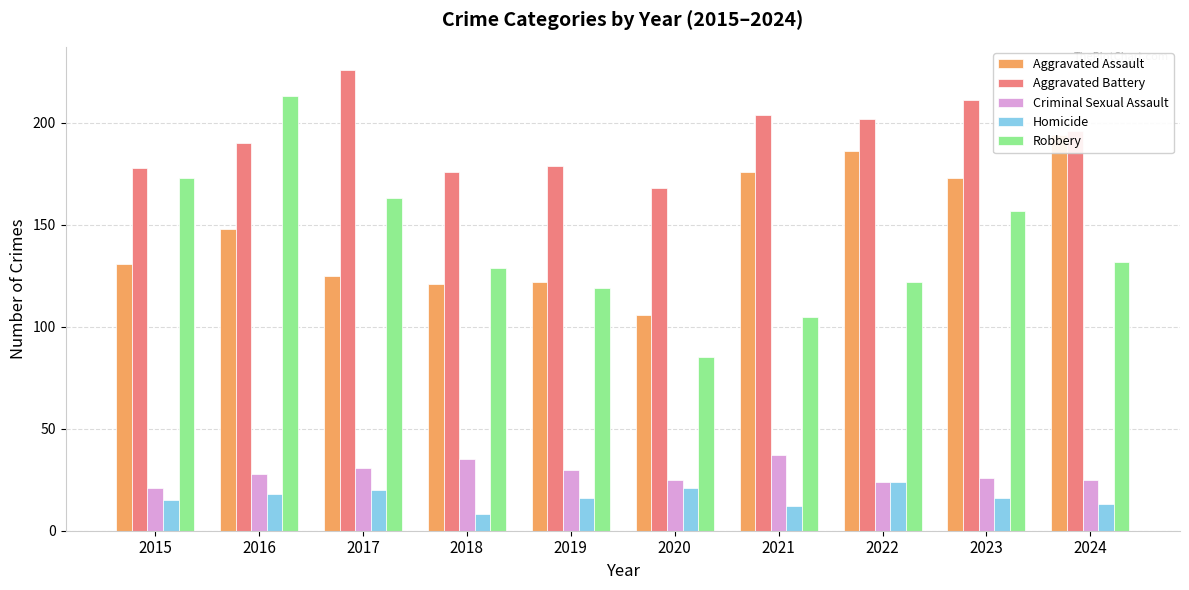

Reading left to right, what are all the values shown in this chart?

Aggravated Assault: 131	148	125	121	122	106	176	186	173	194
Aggravated Battery: 178	190	226	176	179	168	204	202	211	196
Criminal Sexual Assault: 21	28	31	35	30	25	37	24	26	25
Homicide: 15	18	20	8	16	21	12	24	16	13
Robbery: 173	213	163	129	119	85	105	122	157	132